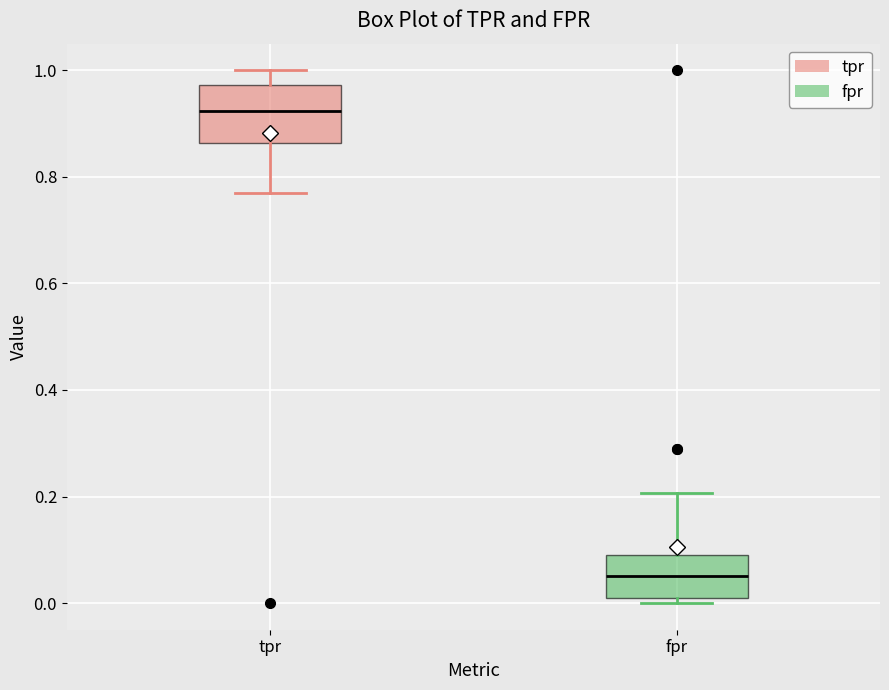

Which box's median line is the highest?

tpr